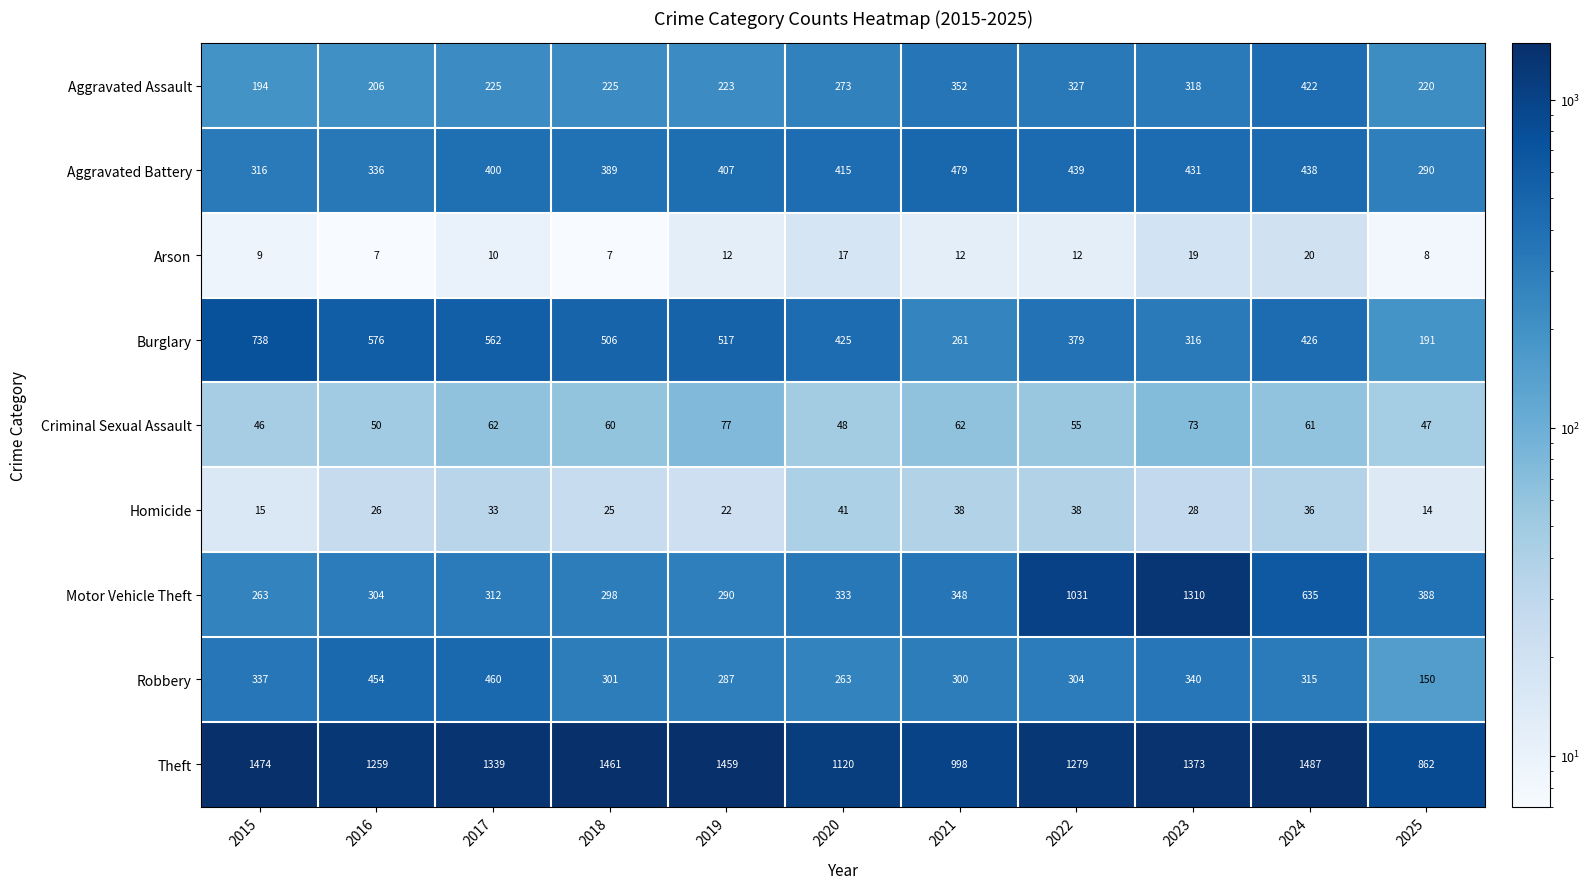

At which category is the sum across all series the highest?

2023